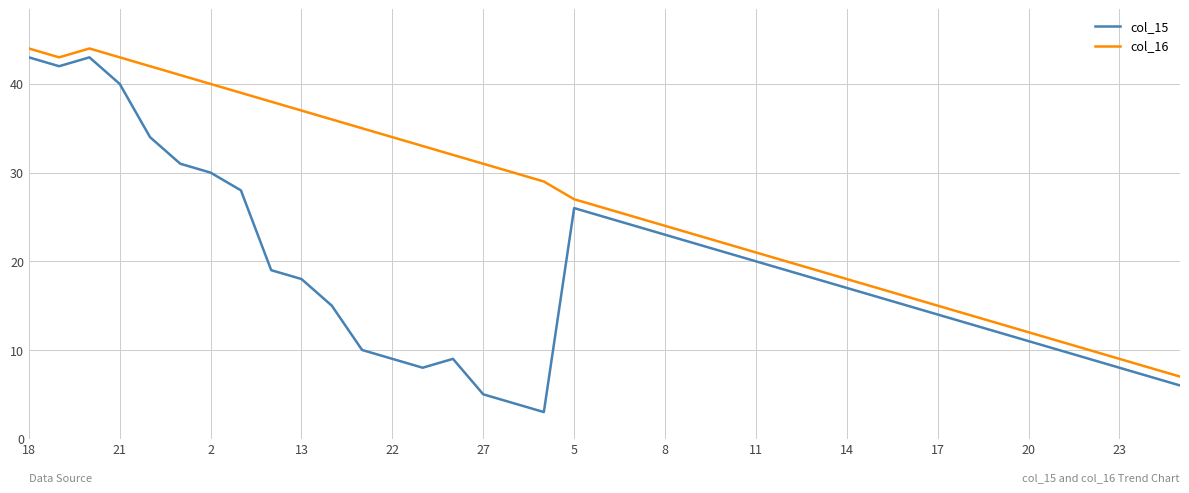

Which series has the widest spread of values?

col_15